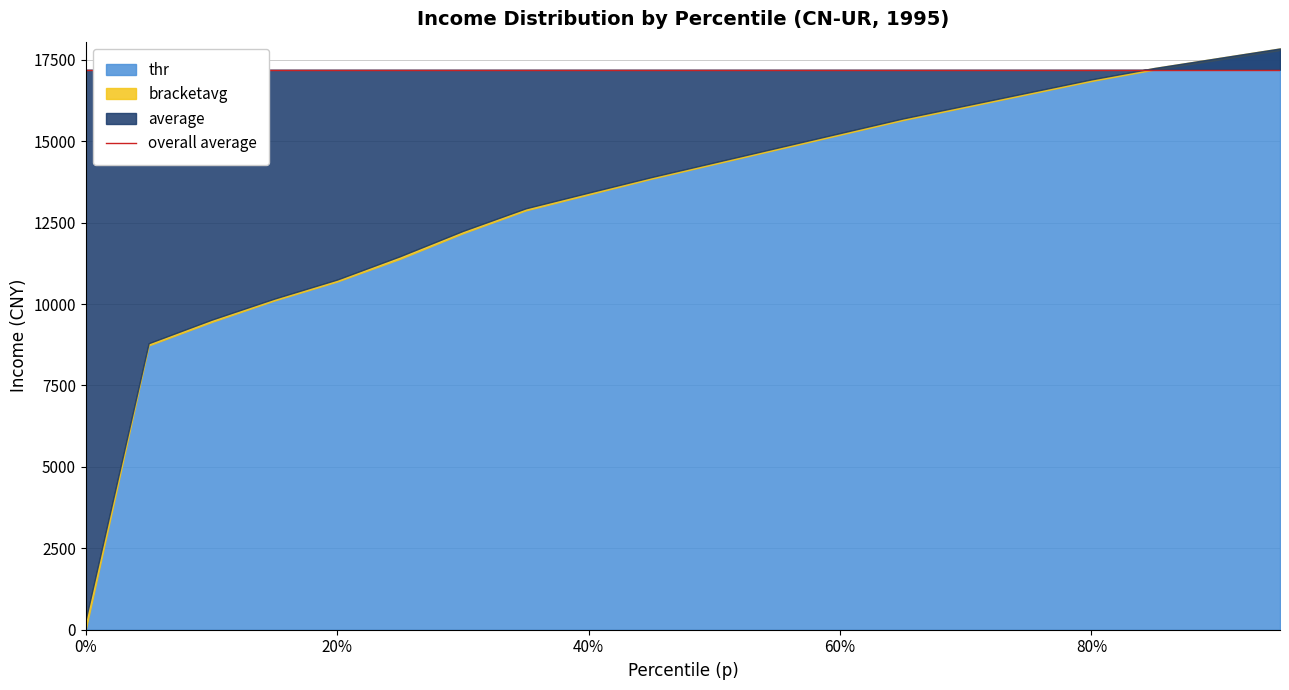

At which category does the chart reach its peak across all series?

0.95